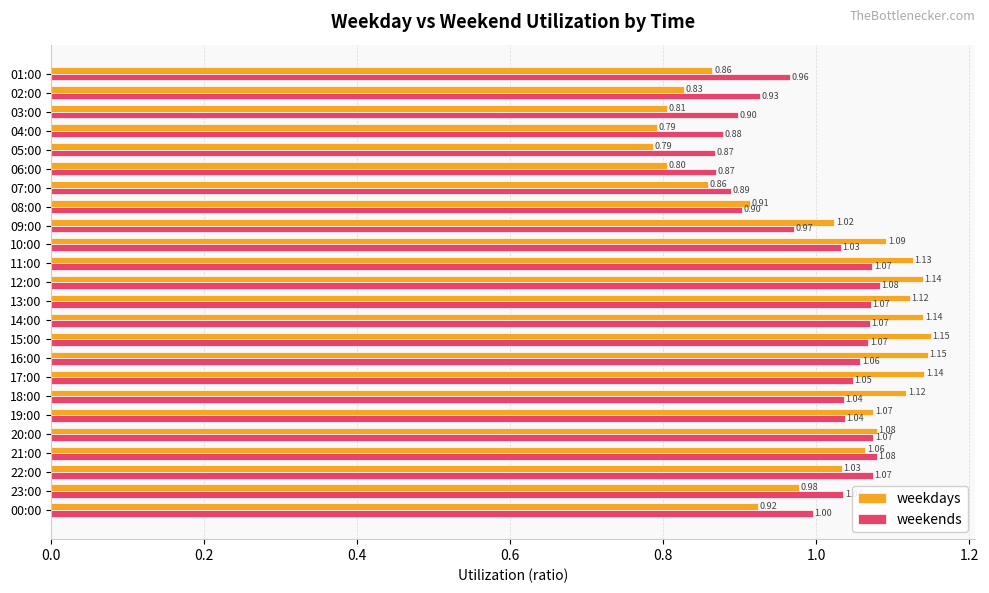

What is the average value of the weekends series?

1.0